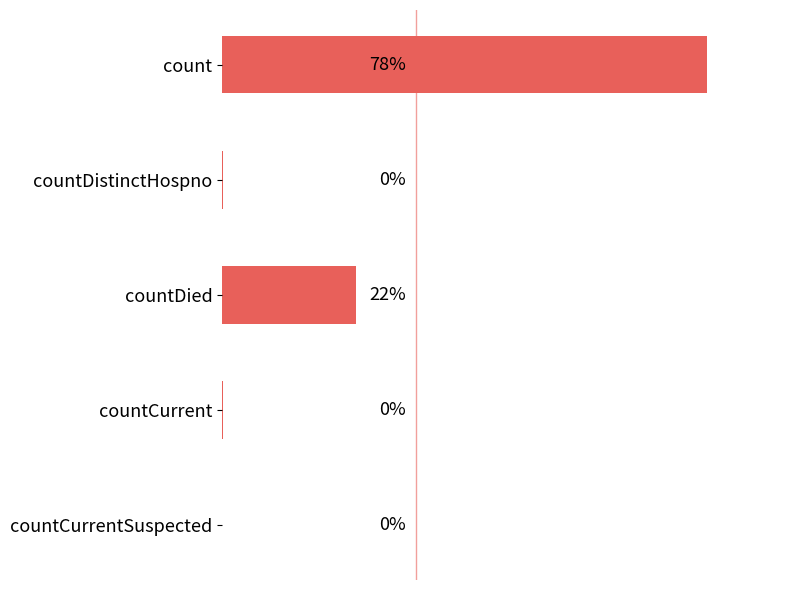

At which category does the chart reach its peak across all series?

count